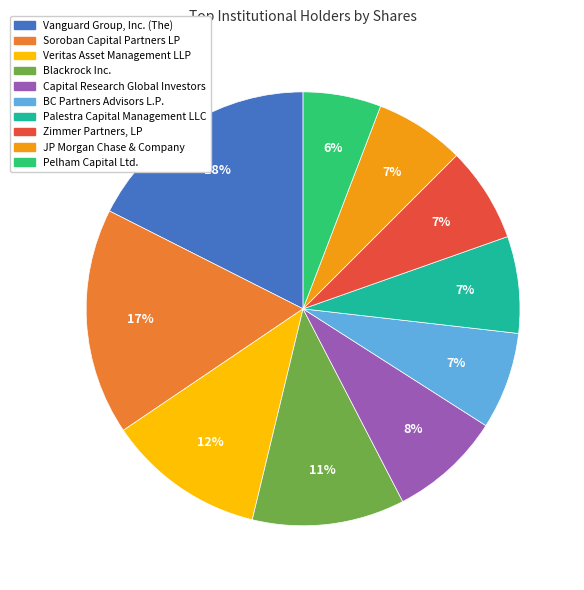

How many slices are in this pie chart?

10